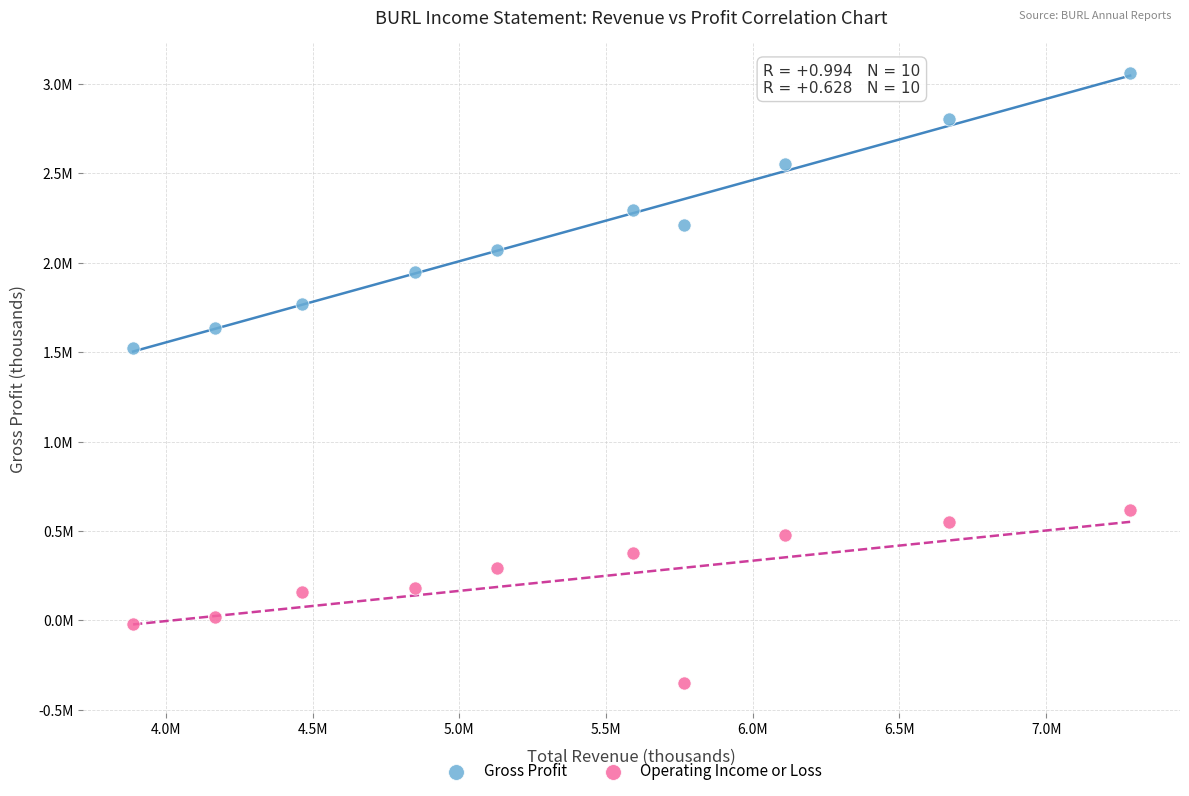

Which series reaches the maximum Y coordinate?

Gross Profit